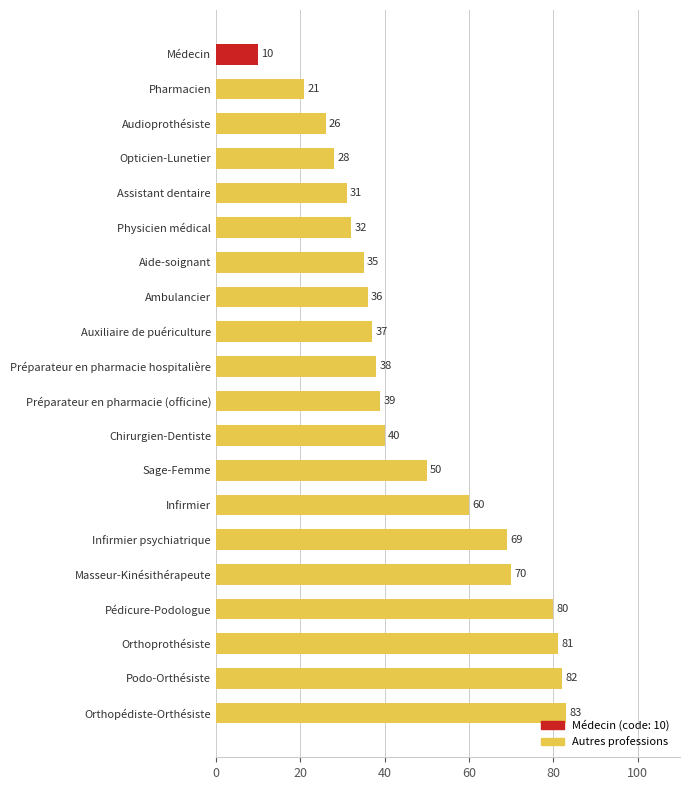

What is the sum of all values?

948